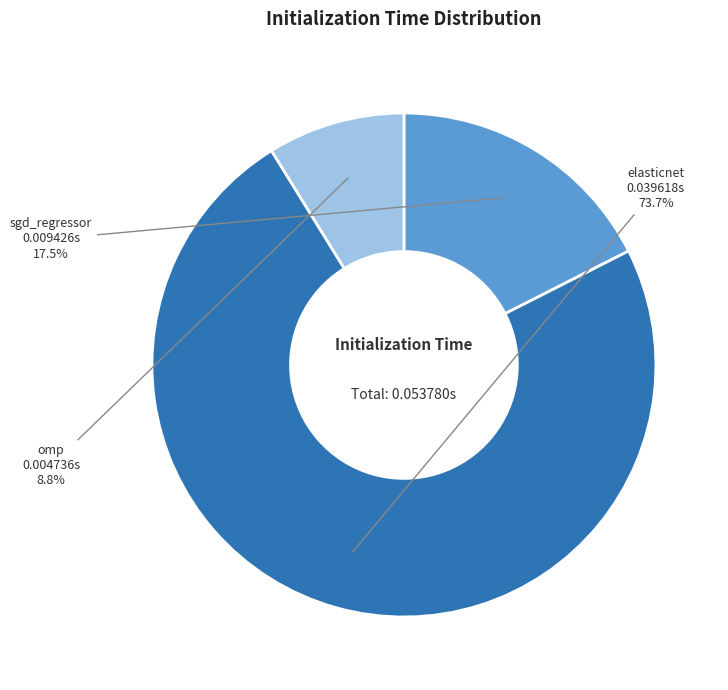

Rank the categories by value from highest to lowest.

elasticnet, sgd_regressor, omp